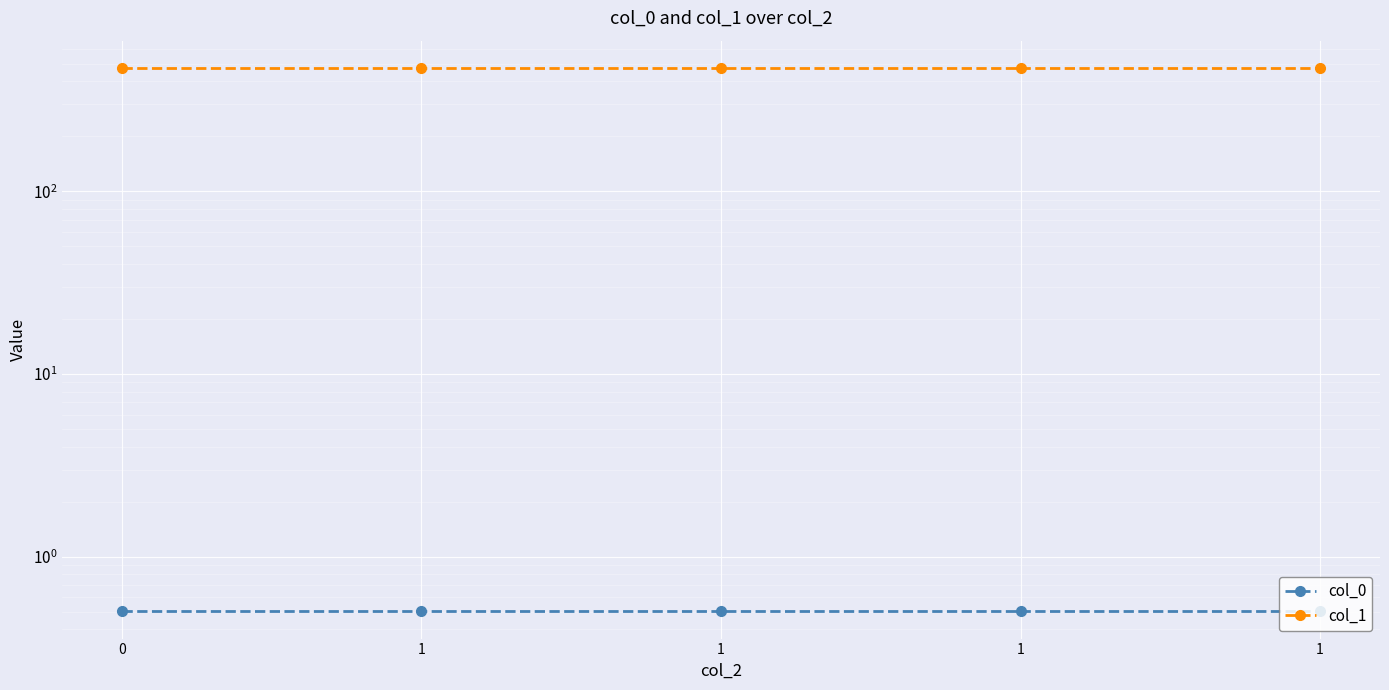

Rank the series by their average value, from highest to lowest.

col_1, col_0